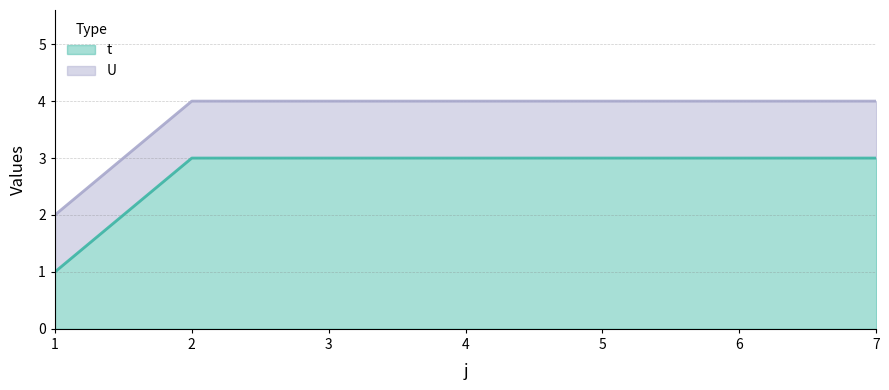

Does the chart have visible grid lines?

Yes